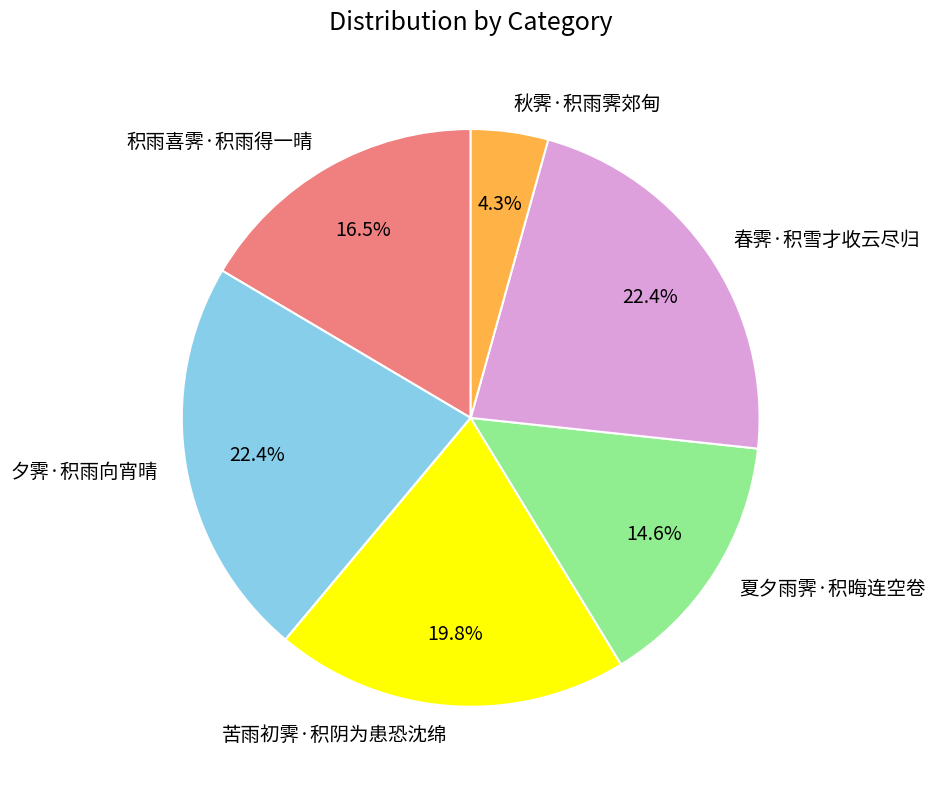

To the nearest percent, what is the difference between the largest and smallest slice percentages?

18%